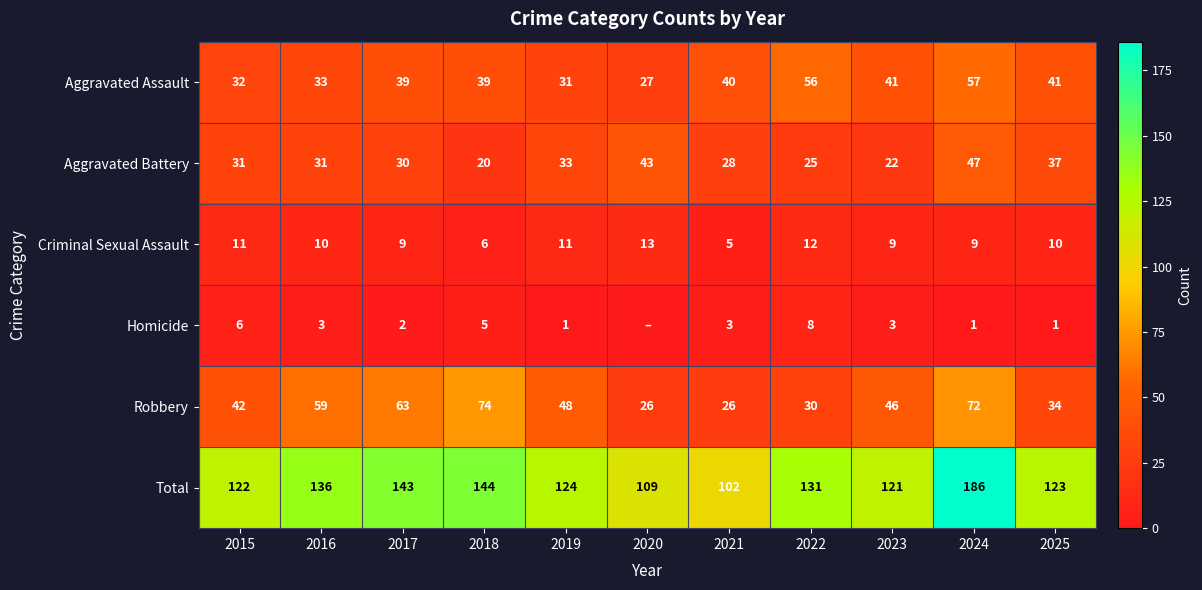

What is the sum of the Robbery values at 2019 and 2022?

78